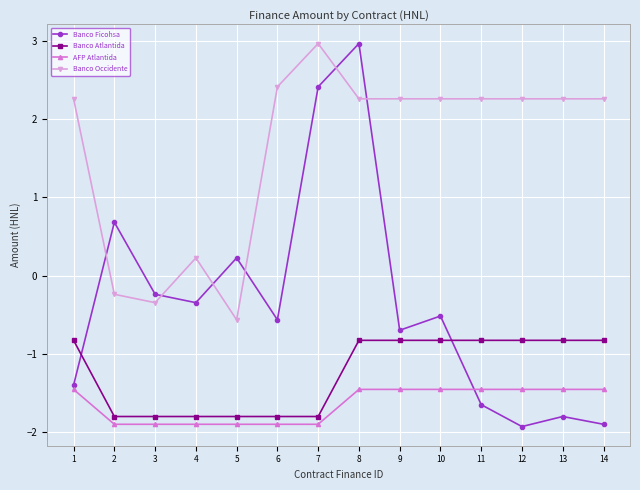

Reading left to right, extract all data points from this chart.

Banco Ficohsa: 1=-1.4	2=0.7	3=-0.2	4=-0.3	5=0.2	6=-0.6	7=2.4	8=3.0	9=-0.7	10=-0.5	11=-1.6	12=-1.9	13=-1.8	14=-1.9
Banco Atlantida: 1=-0.8	2=-1.8	3=-1.8	4=-1.8	5=-1.8	6=-1.8	7=-1.8	8=-0.8	9=-0.8	10=-0.8	11=-0.8	12=-0.8	13=-0.8	14=-0.8
AFP Atlantida: 1=-1.5	2=-1.9	3=-1.9	4=-1.9	5=-1.9	6=-1.9	7=-1.9	8=-1.5	9=-1.5	10=-1.5	11=-1.5	12=-1.5	13=-1.5	14=-1.5
Banco Occidente: 1=2.3	2=-0.2	3=-0.3	4=0.2	5=-0.6	6=2.4	7=3.0	8=2.3	9=2.3	10=2.3	11=2.3	12=2.3	13=2.3	14=2.3